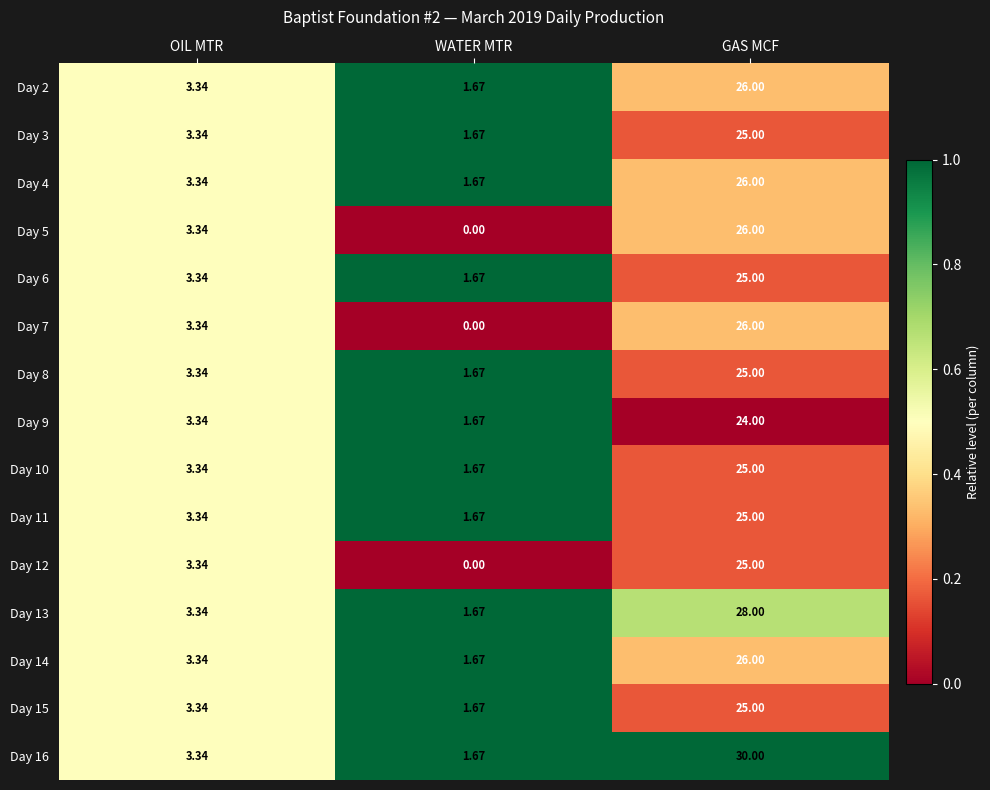

Count the number of categories in the chart.

3